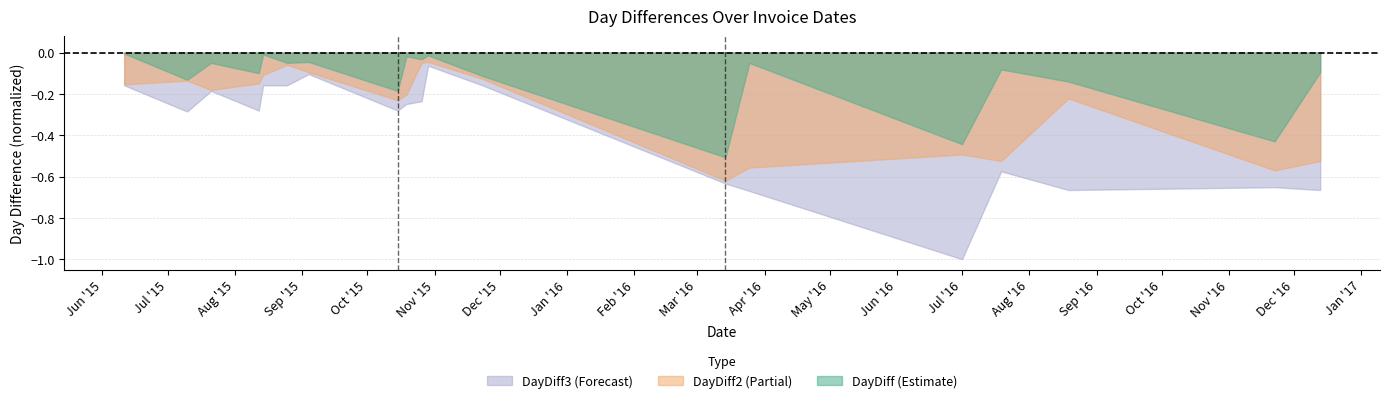

List the series in order of their overall mean, lowest first.

DayDiff3 (Forecast), DayDiff2 (Partial), DayDiff (Estimate)